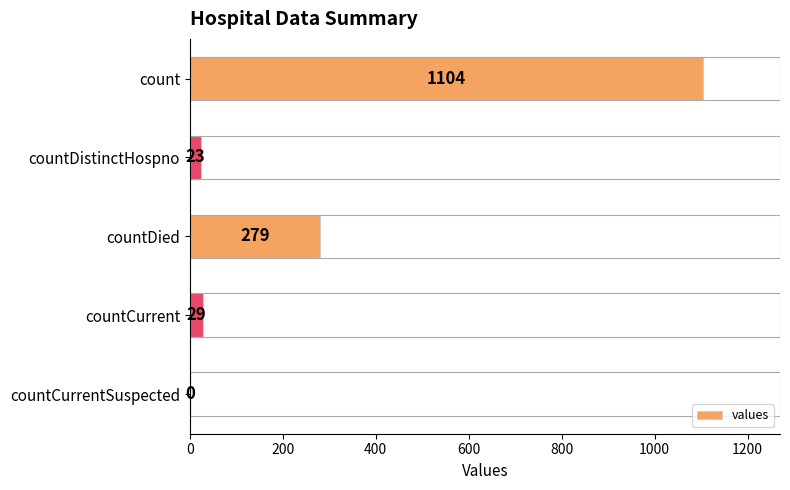

Are the bars grouped side by side (vs. stacked)?

No